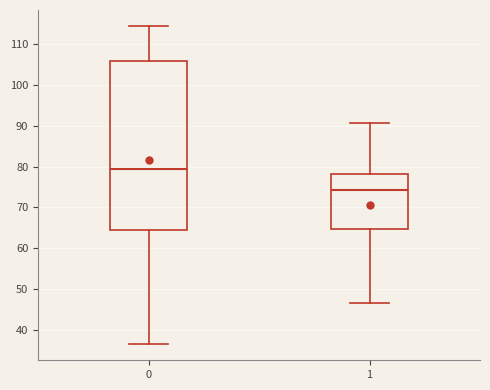

Reading left to right, transcribe this box plot: for each box, give where its median line is, the range the box spans, and where its two whiskers end, as read against the y-axis. The values are not printed on the chart, so give them approximately, as read against the axis.

0: median 79, box 65 to 106, whiskers 36 to 115
1: median 74, box 65 to 78, whiskers 47 to 91